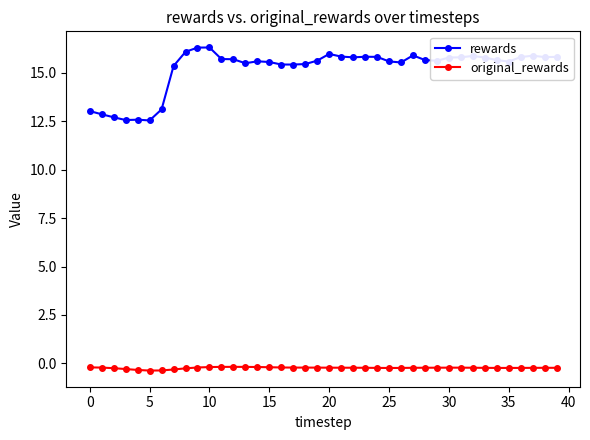

What is the average value of the original_rewards series?

-0.2